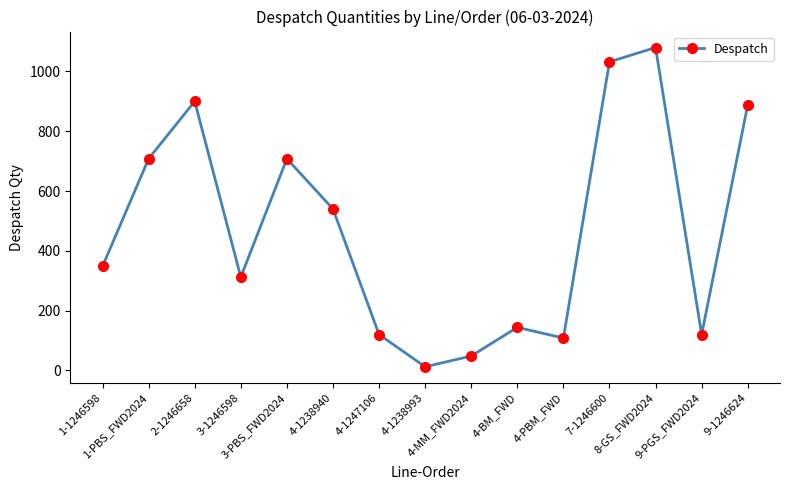

True or false: there are more than 1 points higher than both neighbors.

True